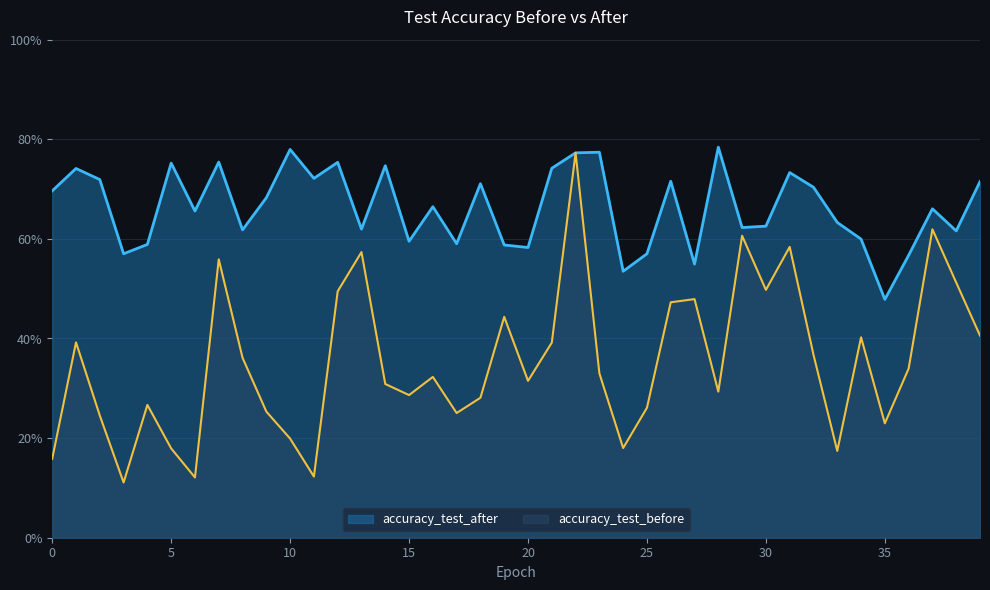

Rank the series by their average value, from highest to lowest.

accuracy_test_after, accuracy_test_before